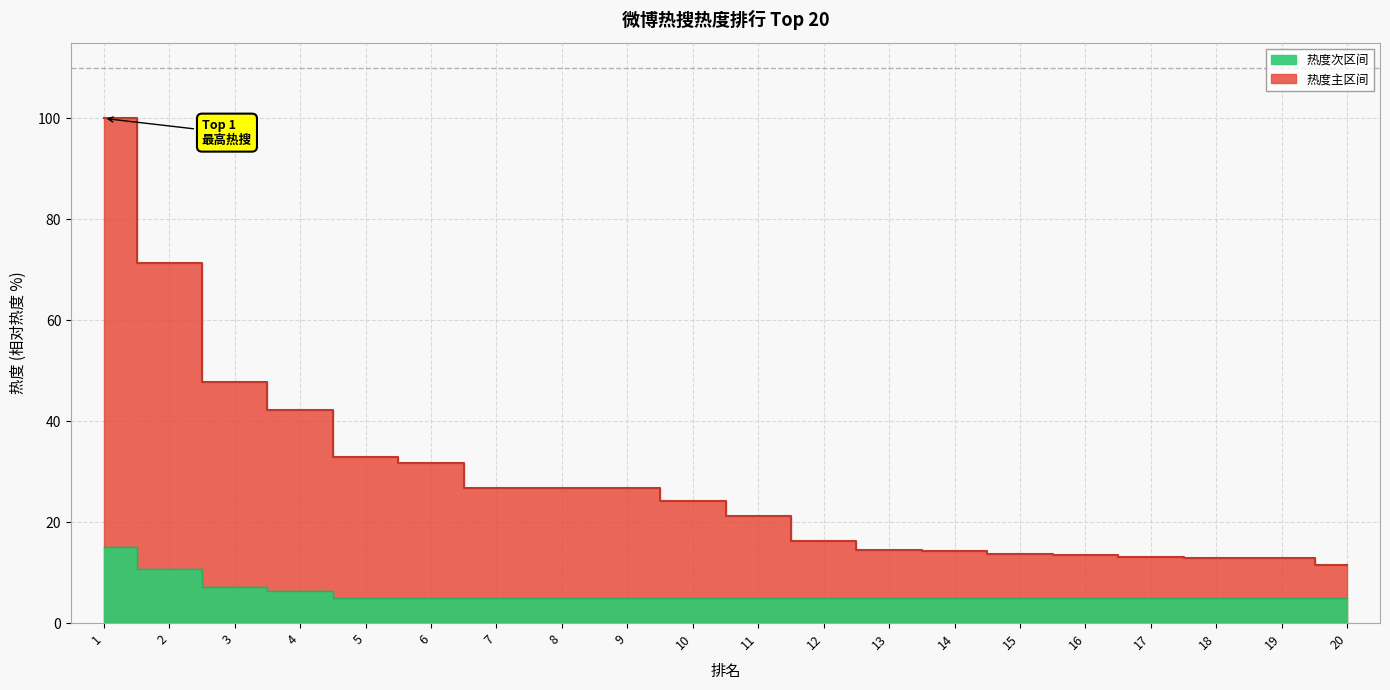

Count the number of categories in the chart.

20